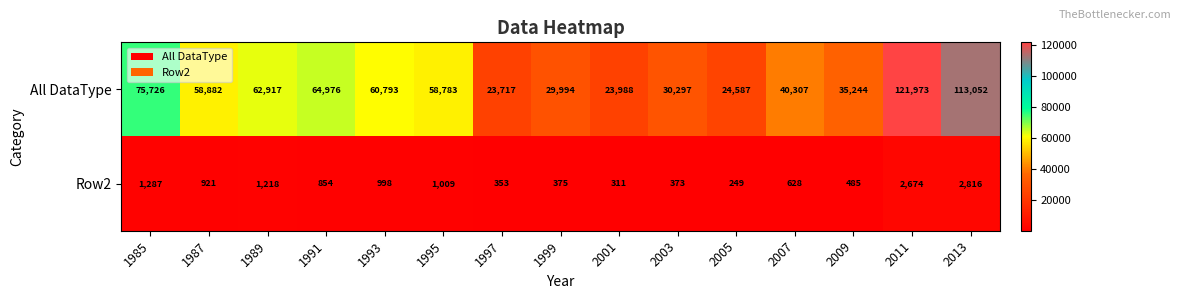

Rank the categories by All DataType value from highest to lowest.

2011, 2013, 1985, 1991, 1989, 1993, 1987, 1995, 2007, 2009, 2003, 1999, 2005, 2001, 1997